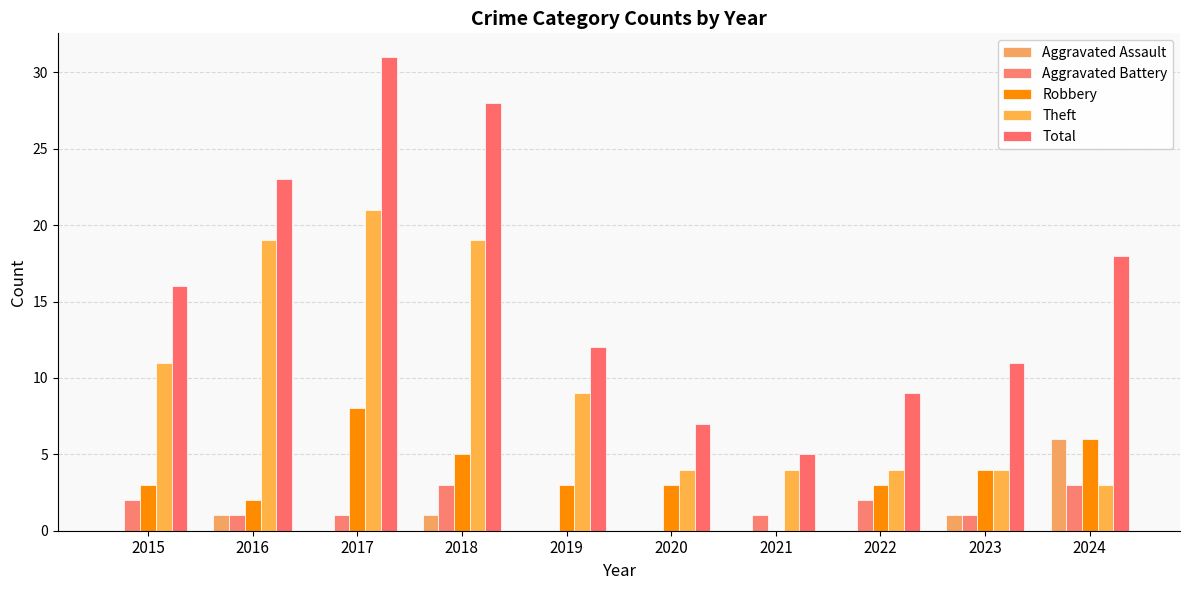

Which series has the widest spread of values?

Total